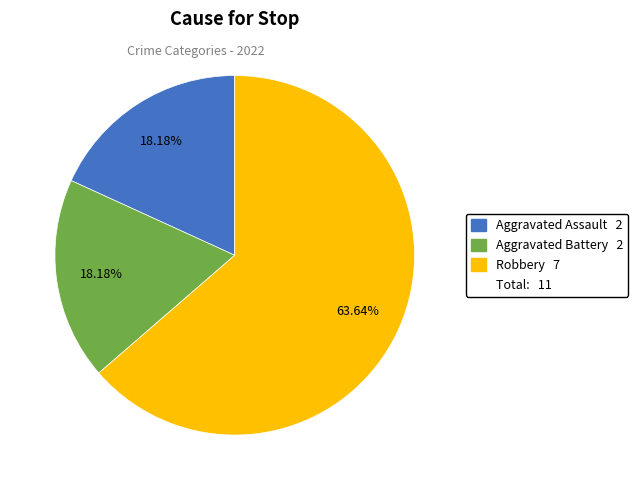

To the nearest percent, what is the average slice percentage?

33%